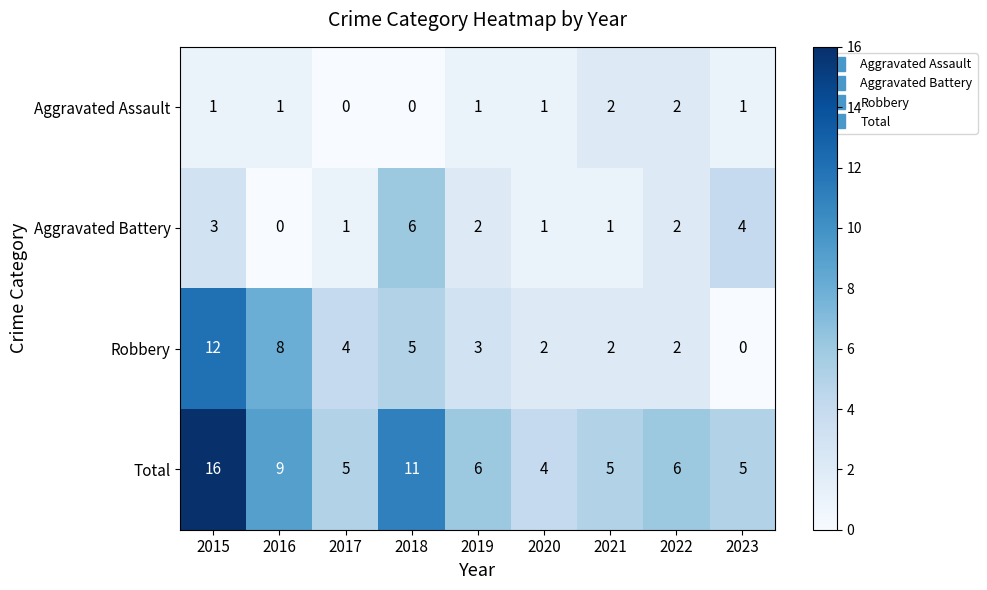

How many data points in Total are less than 6?

4